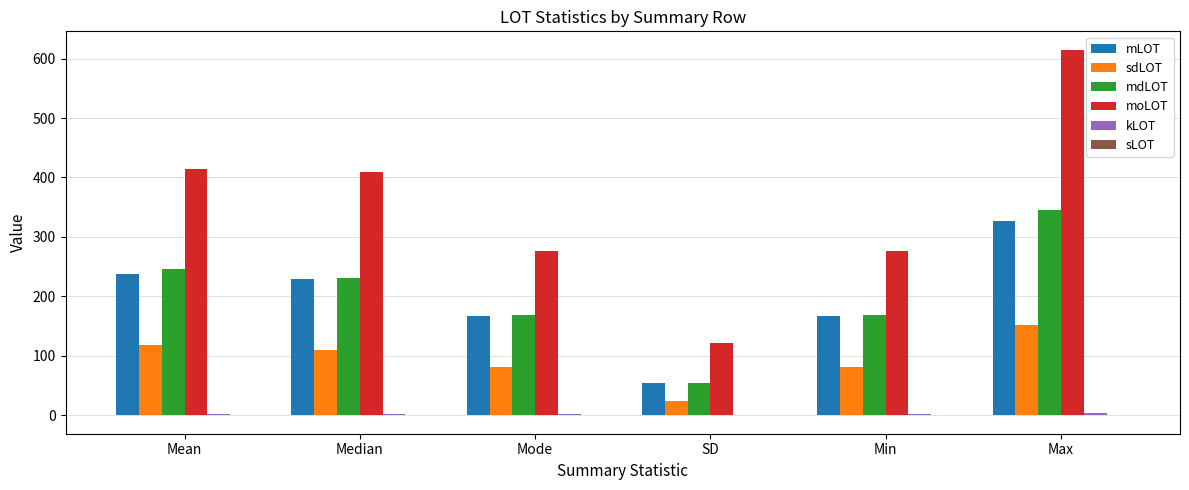

At which label does sdLOT first exceed 109?

Mean